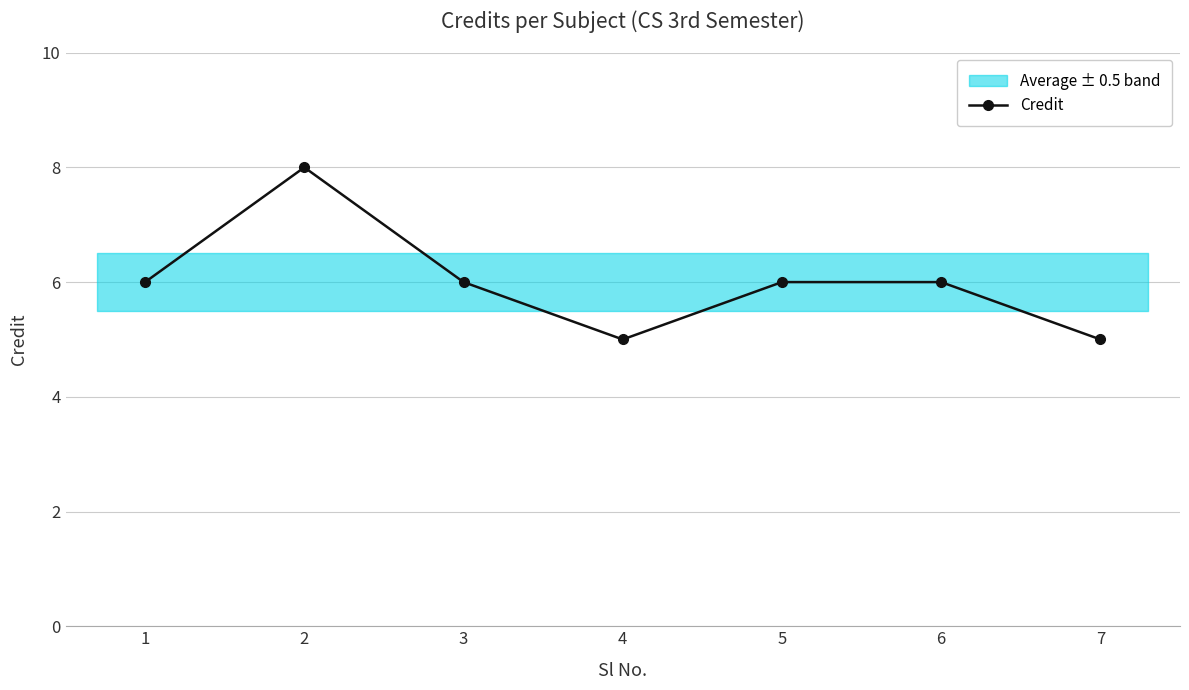

What is the minimum value shown in the chart?

5